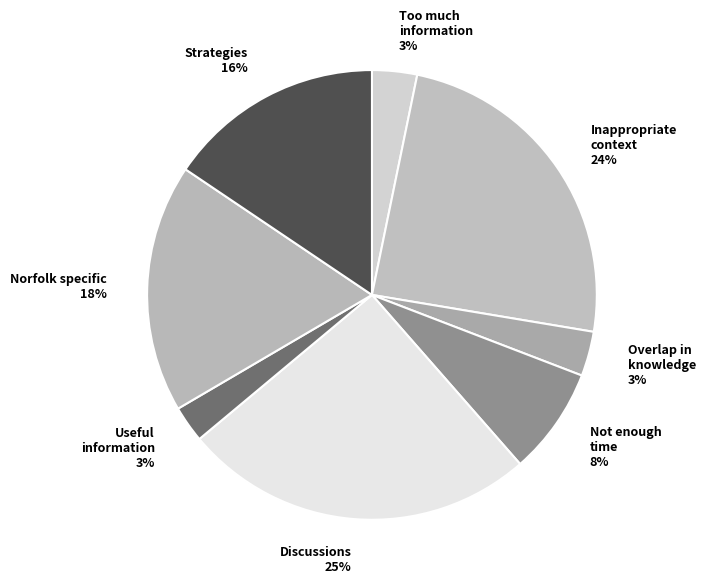

To the nearest percent, what is the combined percentage of Not enough time and Too much information?

11%